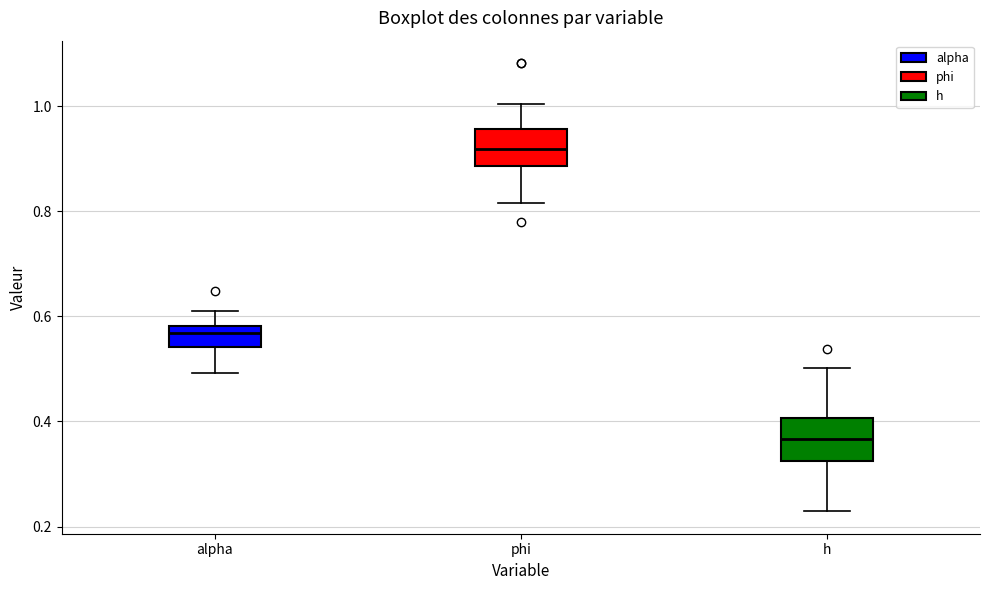

Reading left to right, transcribe this box plot: for each box, give where its median line is, the range the box spans, and where its two whiskers end, as read against the y-axis. The values are not printed on the chart, so give them approximately, as read against the axis.

alpha: median 0.56, box 0.54 to 0.58, whiskers 0.50 to 0.62
phi: median 0.92, box 0.88 to 0.96, whiskers 0.82 to 1.00
h: median 0.36, box 0.32 to 0.40, whiskers 0.22 to 0.50